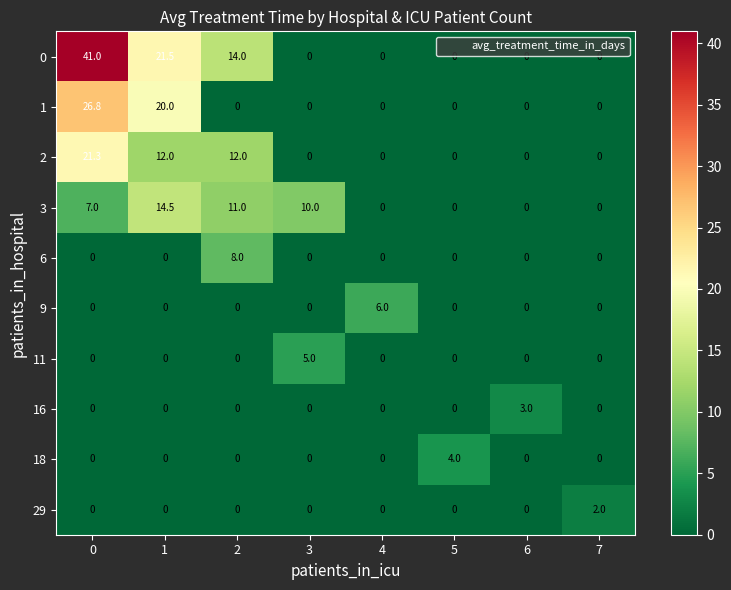

Rank the series by their maximum value, from lowest to highest.

29, 16, 18, 11, 9, 6, 3, 2, 1, 0